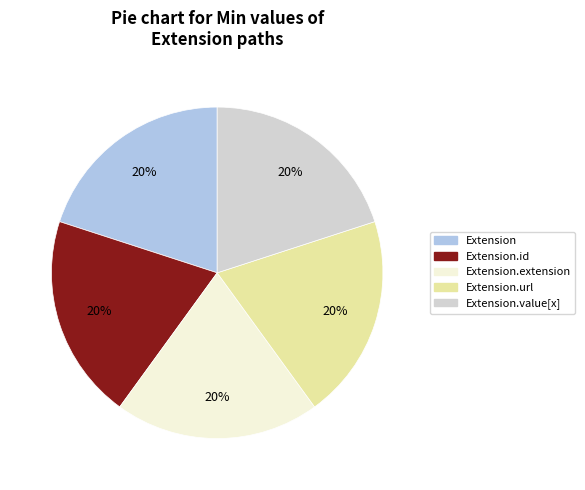

To the nearest percent, what is the average slice percentage?

20%